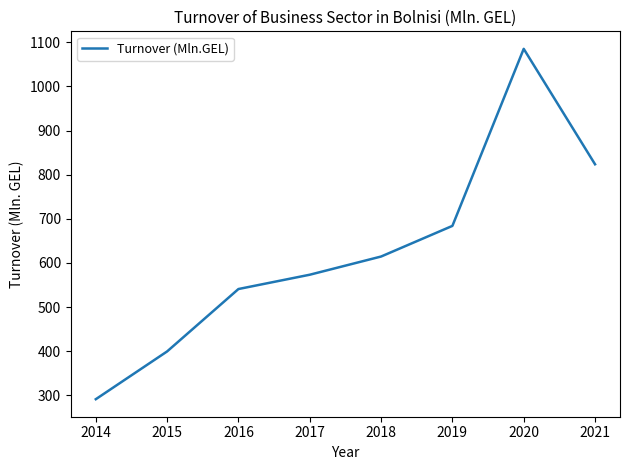

How many distinct data groups are displayed?

1